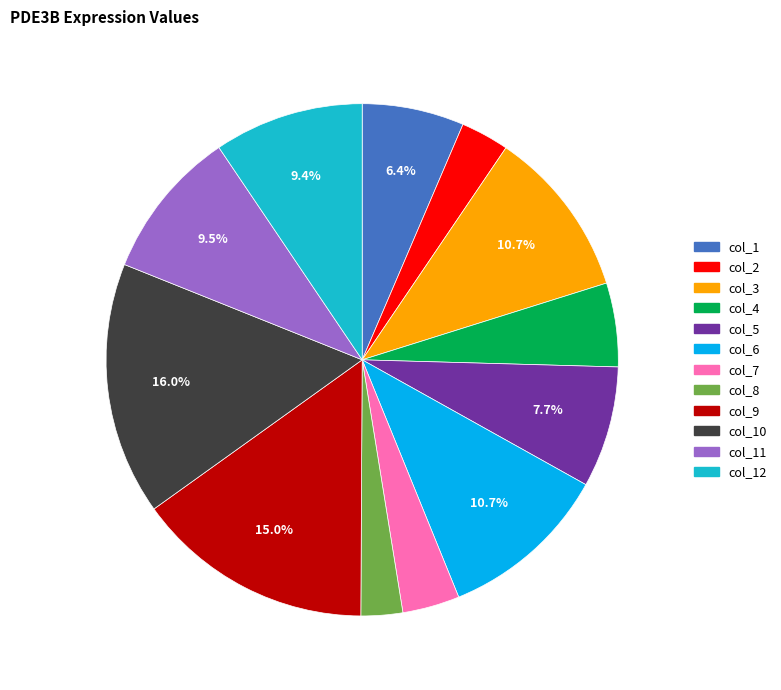

Is there a majority slice in this chart?

No